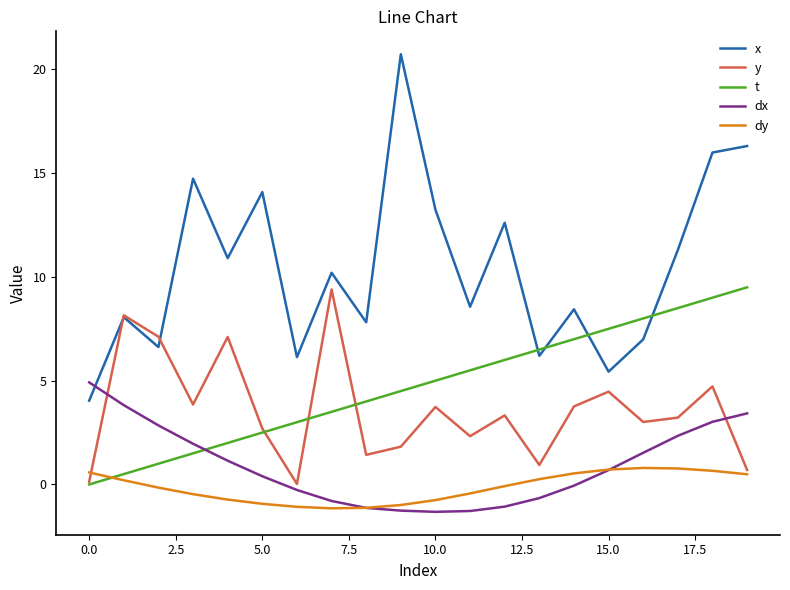

True or false: x and t intersect in this chart.

True